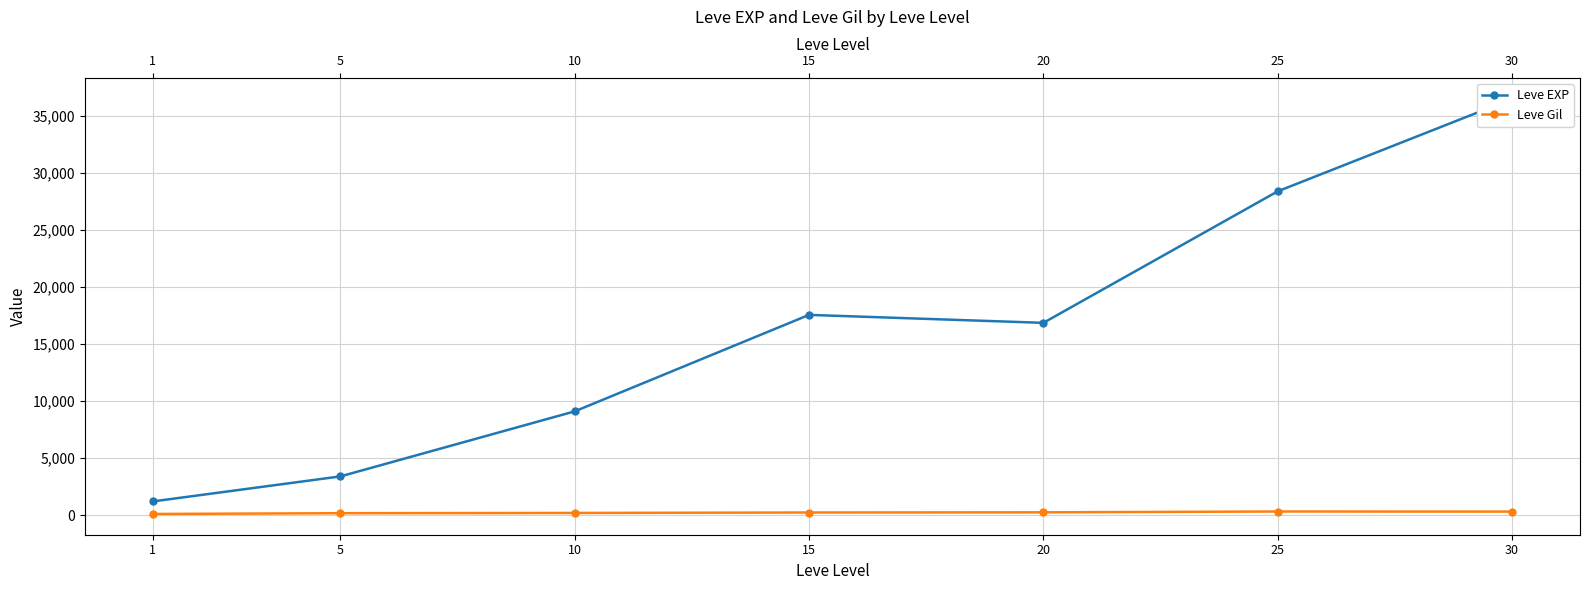

Which category has the highest value across all series?

30